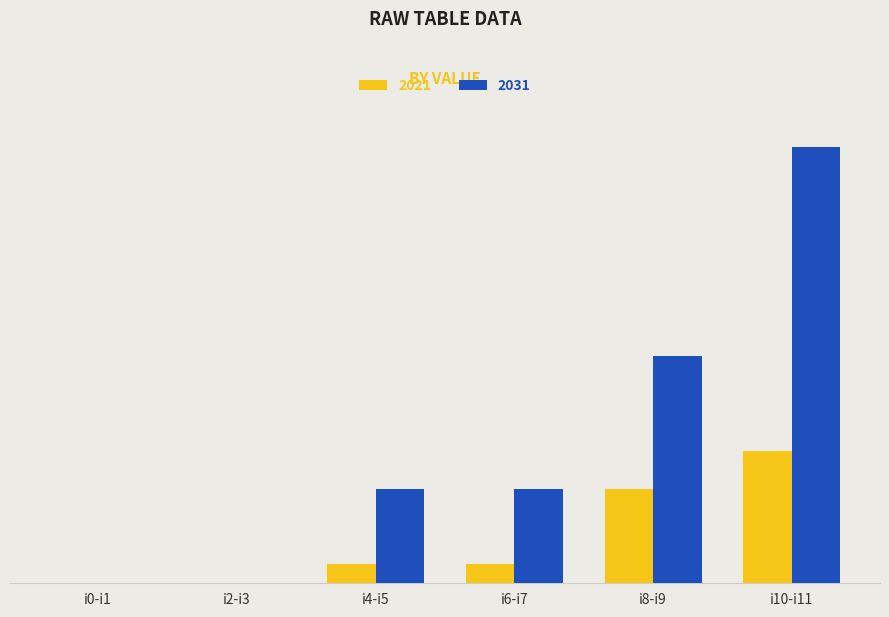

What is the sum of all 2021 values?

7